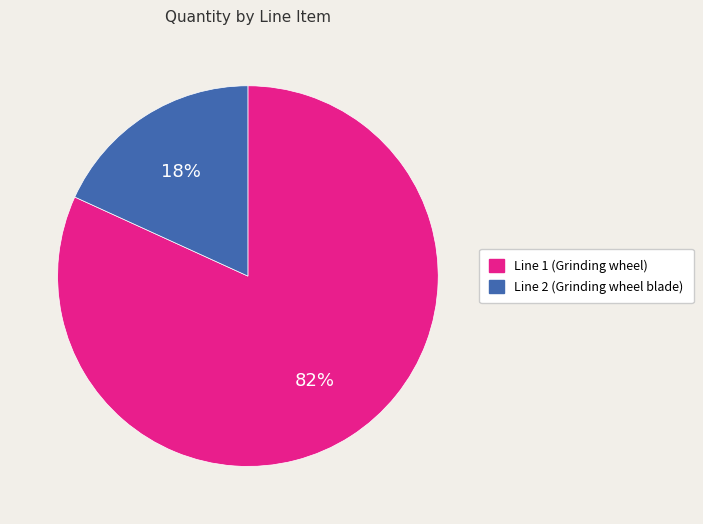

Between Line 2 (Grinding wheel blade) and Line 1 (Grinding wheel), which is larger?

Line 1 (Grinding wheel)